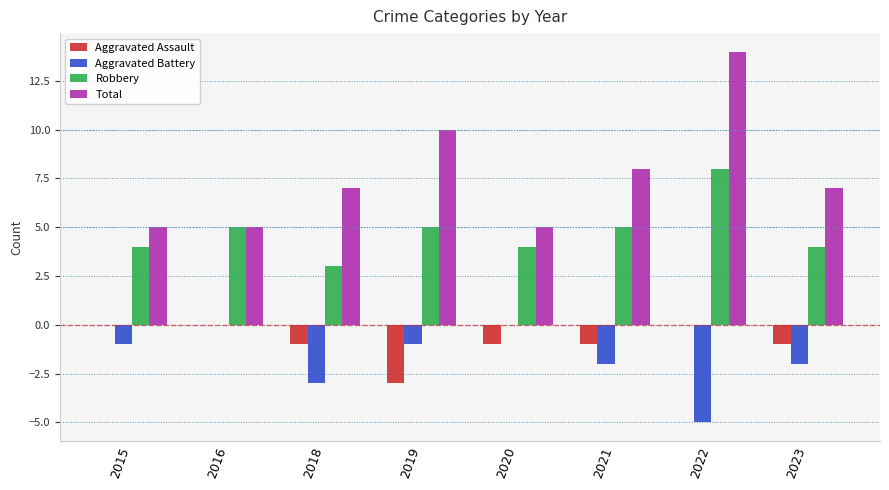

What is the average value of the Robbery series?

5